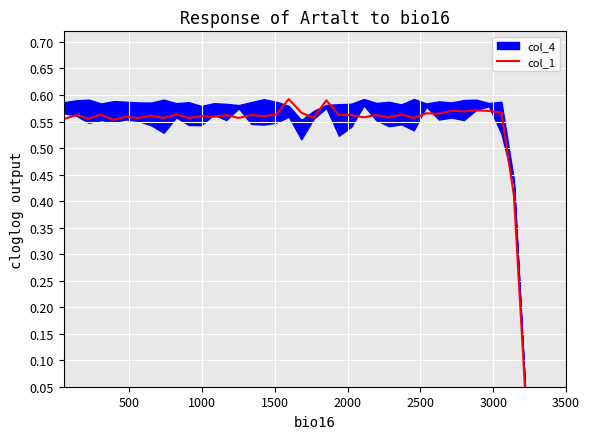

What is the greatest value displayed?

0.6